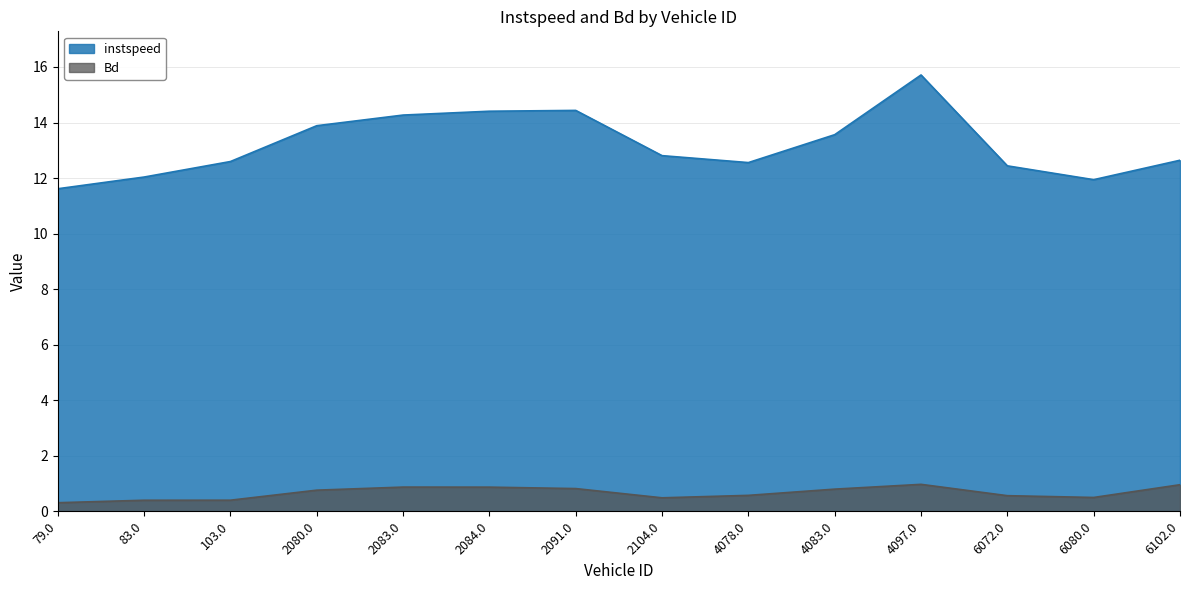

What is the approximate value of instspeed at 6102.0?

12.6